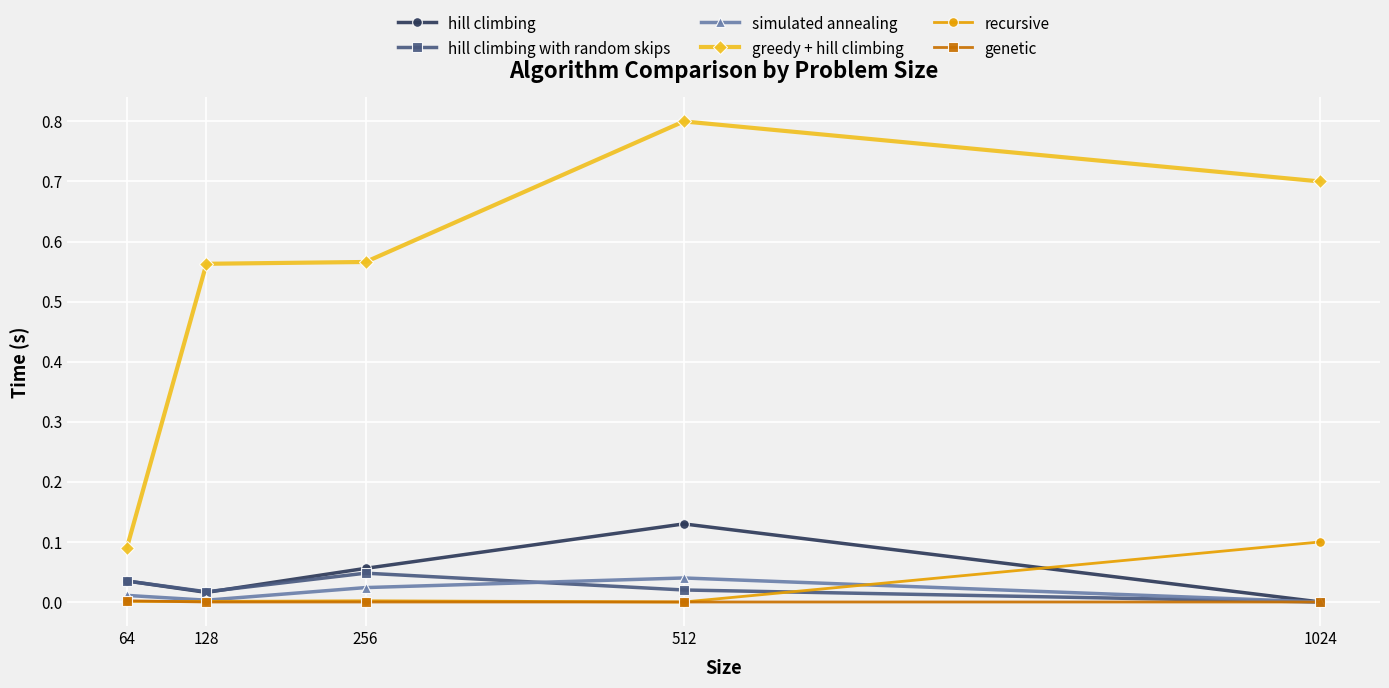

What is the total value across all series at 512?

1.0